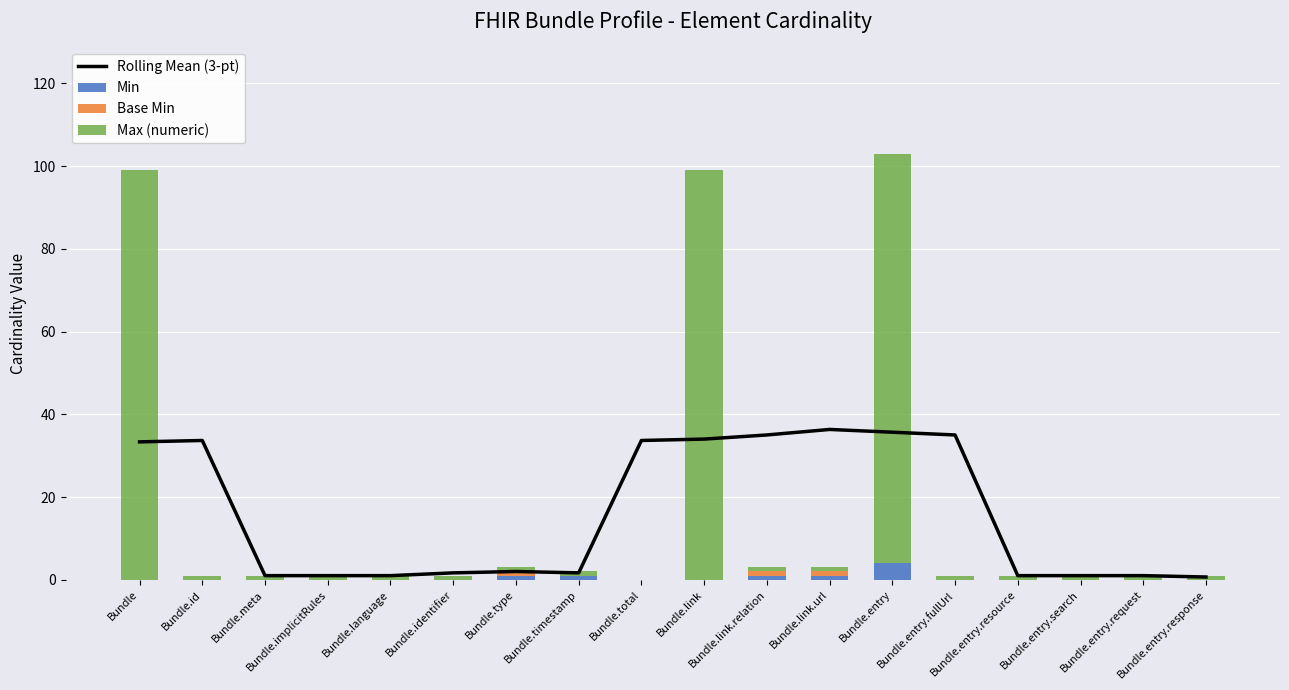

Which series has the largest total across all categories?

Max (numeric)